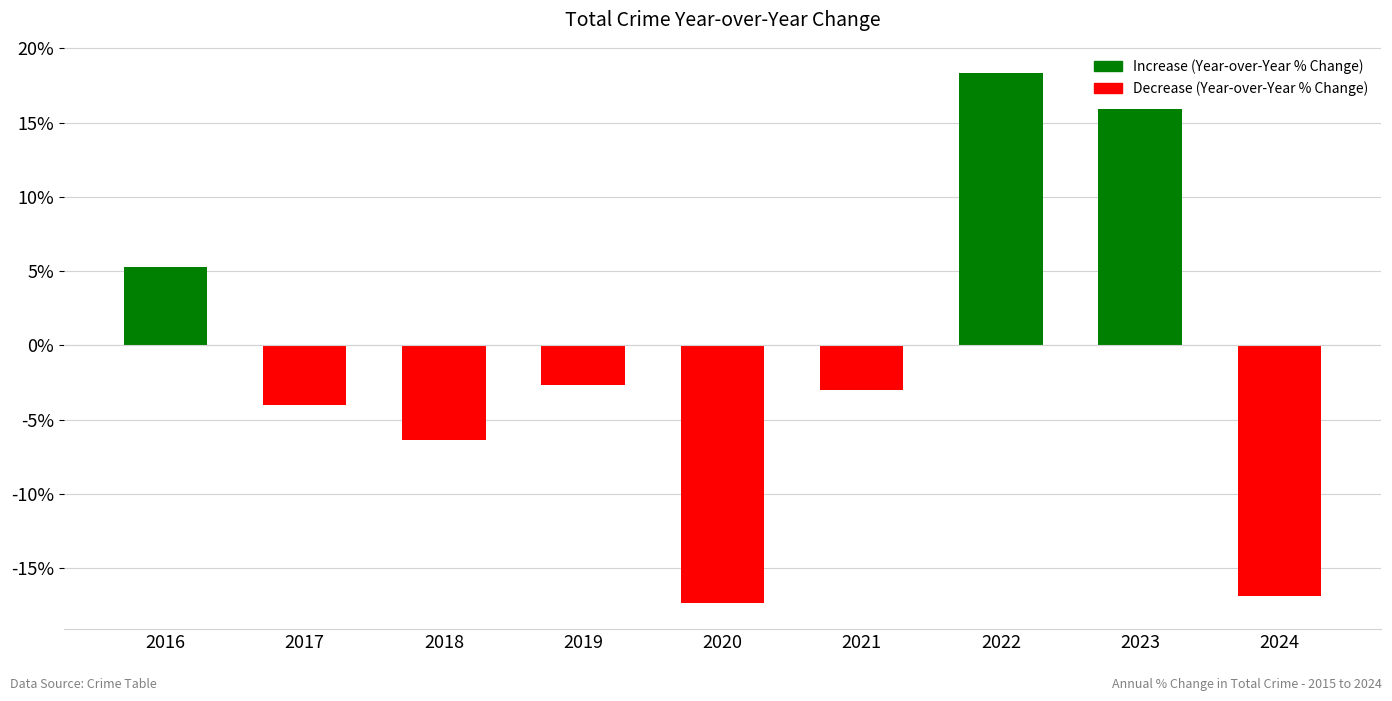

What is the value of the 6th bar from the left?

-3.0